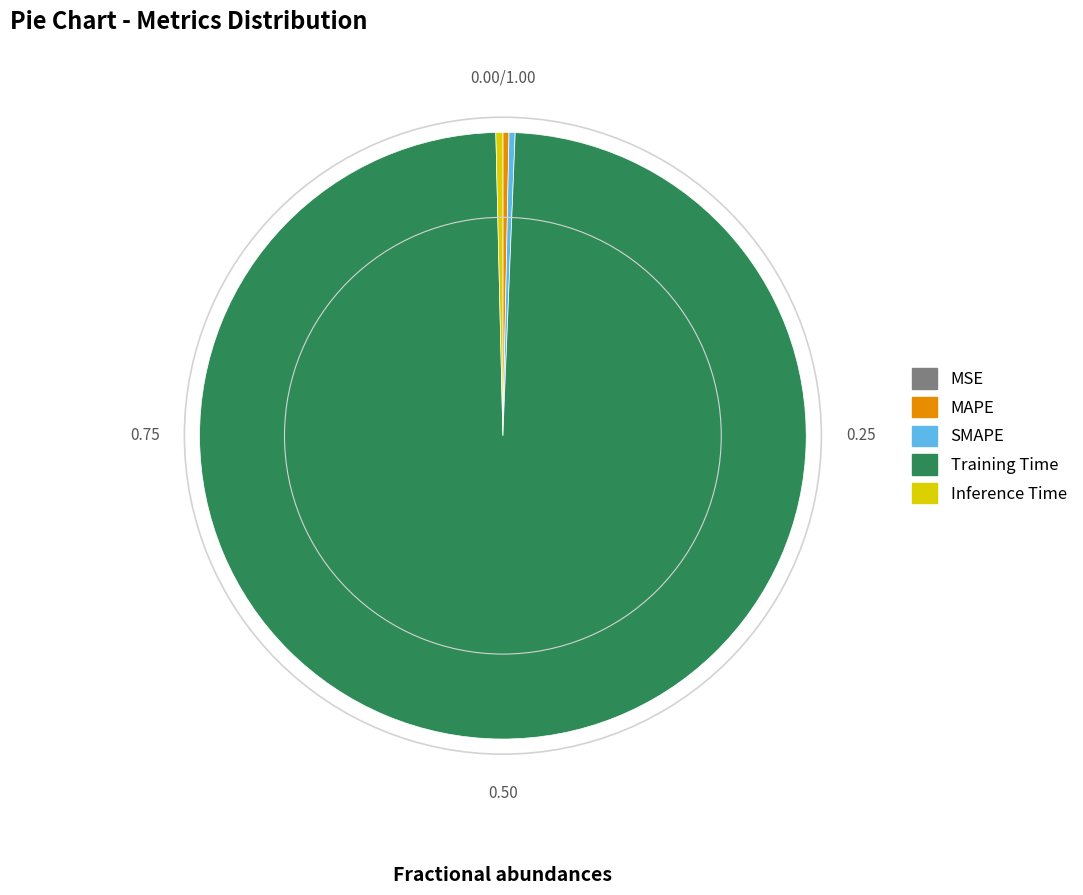

The Inference Time slice represents 0% of the pie. True or false?

True